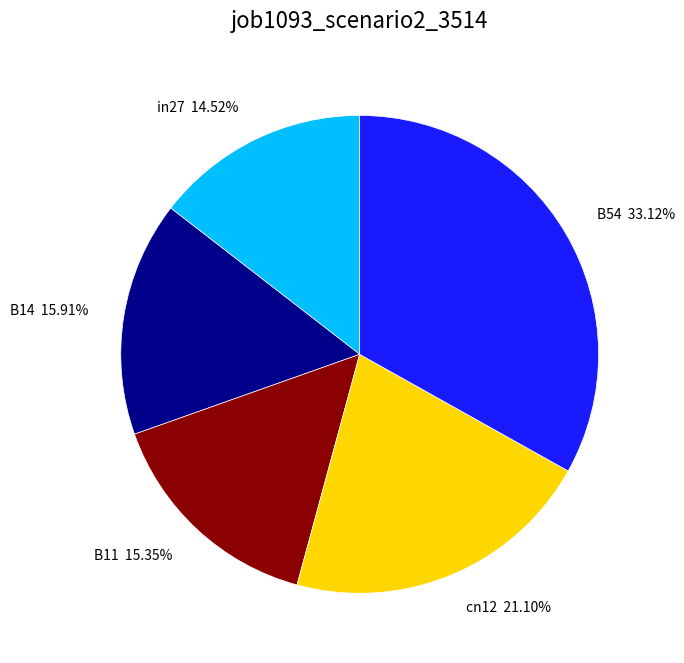

Do cn12 and B11 together represent more than half of the pie?

No